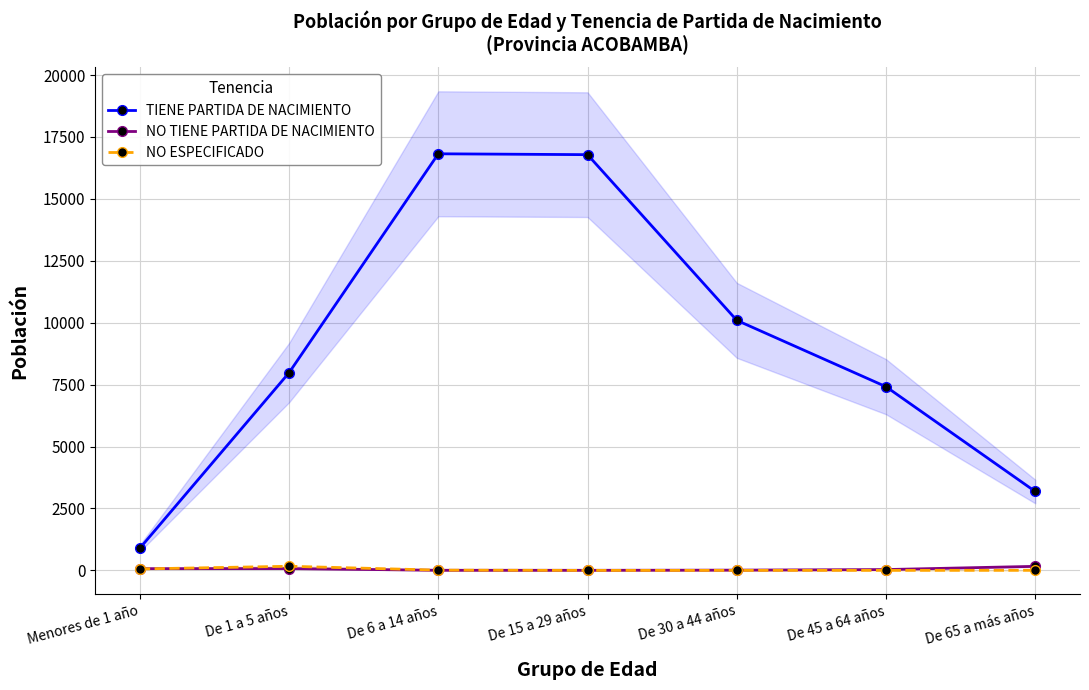

Which series has the largest total across all categories?

TIENE PARTIDA DE NACIMIENTO